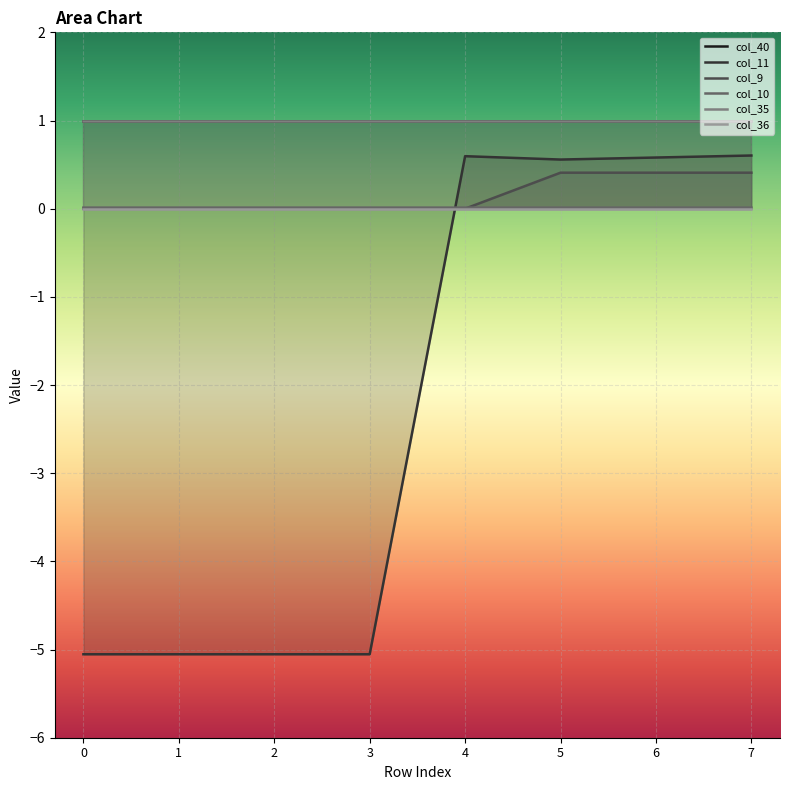

Which series has the largest total across all categories?

col_40